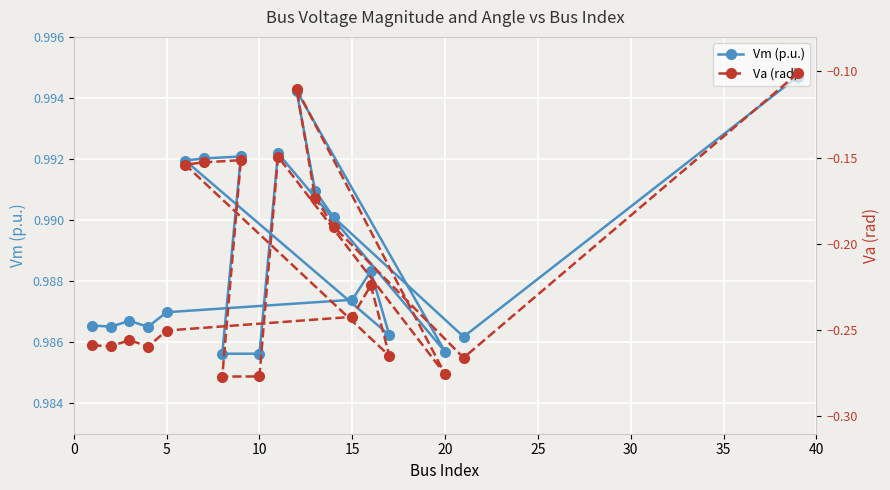

Count the Vm (p.u.) values in the range 0 to 1.

20